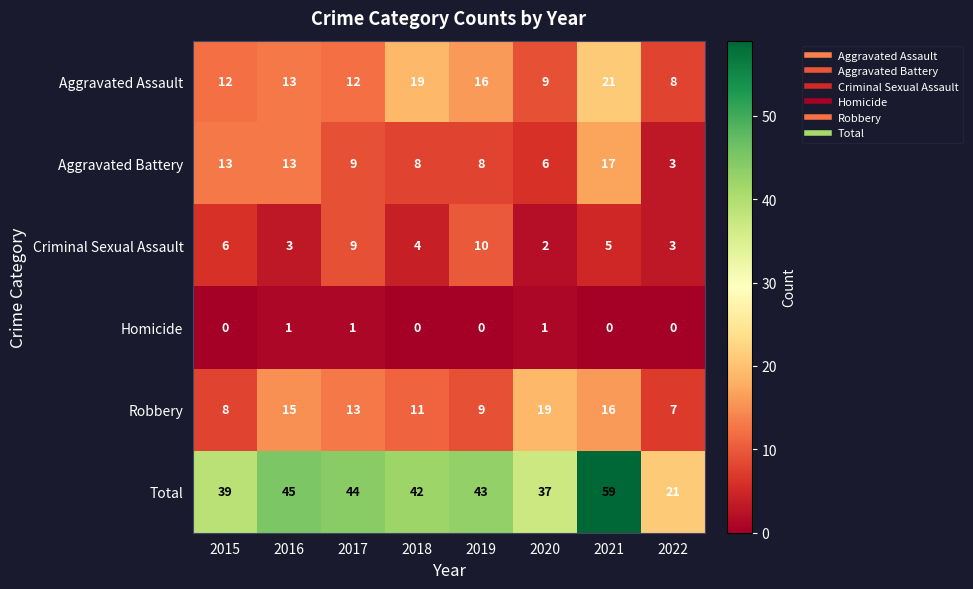

What value does the Aggravated Assault series have at 2017, to the nearest 5?

10